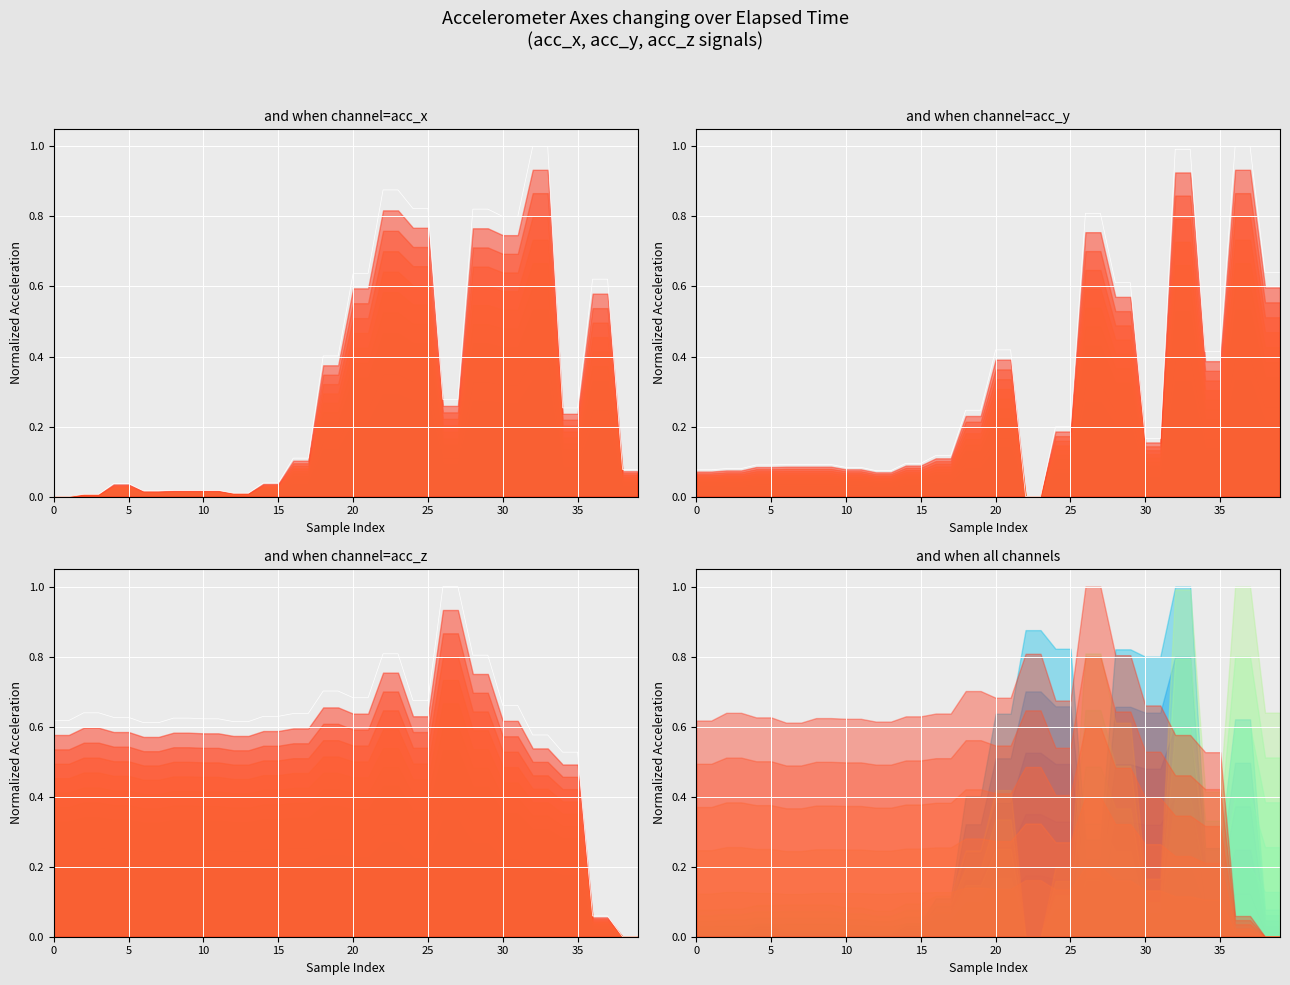

Is the value of acc_y at 23 greater than the value of acc_x at 34?

No